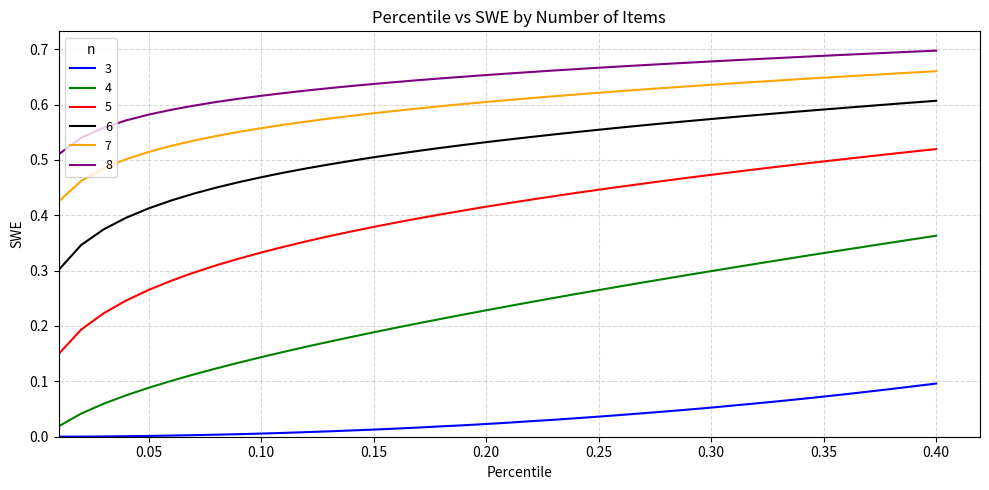

True or false: 5 and 4 cross at least once.

False